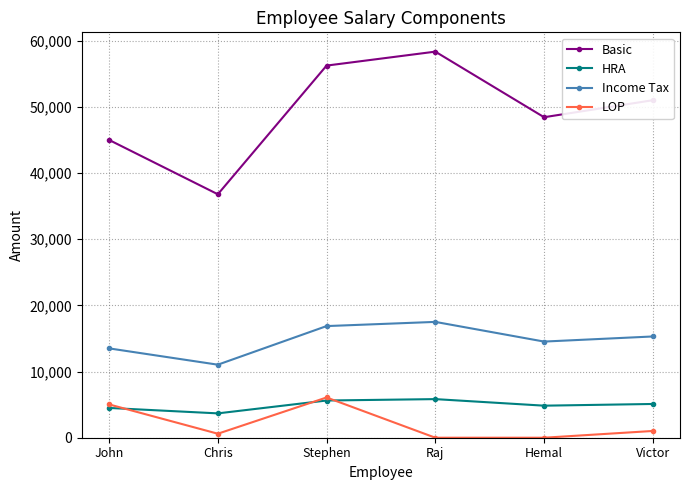

How many data points in LOP are less than 1020?

3